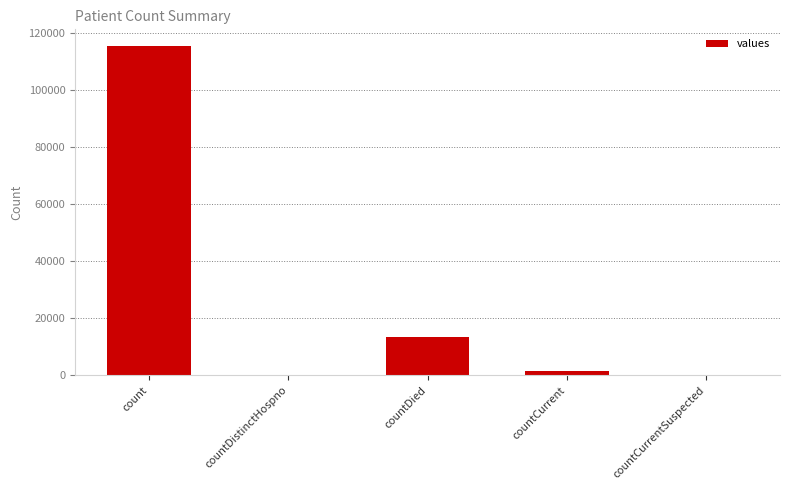

The value at countDistinctHospno is 80586. True or false?

False